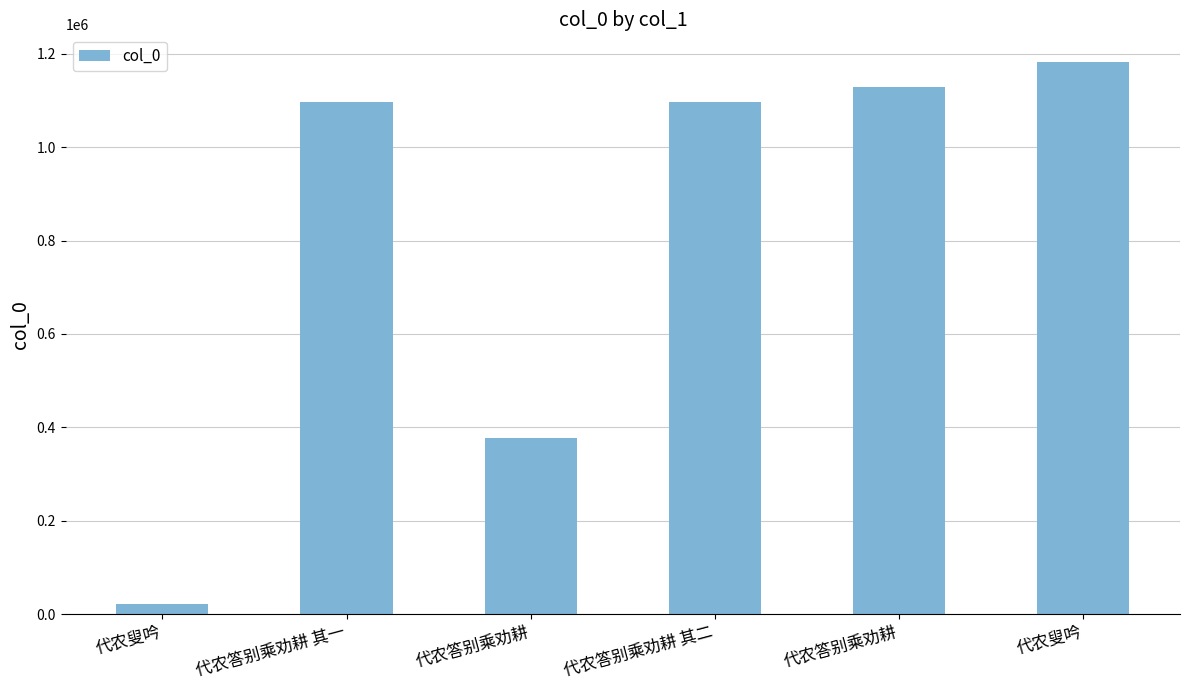

What is the sum of all values?

4901738